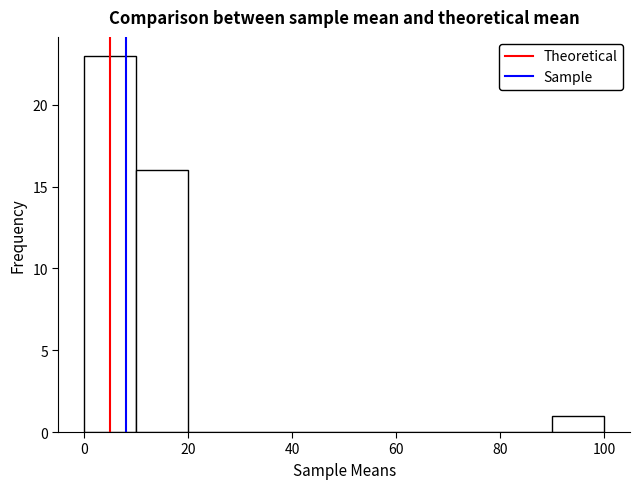

Reading left to right, transcribe this chart: for each bar, give the range it covers on the x-axis and its height. Neither the bar edges nor the heights are printed on the chart, so give them approximately, as read against the axes.

0 to 10: 23
10 to 20: 16
20 to 30: 0
30 to 40: 0
40 to 50: 0
50 to 60: 0
60 to 70: 0
70 to 80: 0
80 to 90: 0
90 to 100: 1